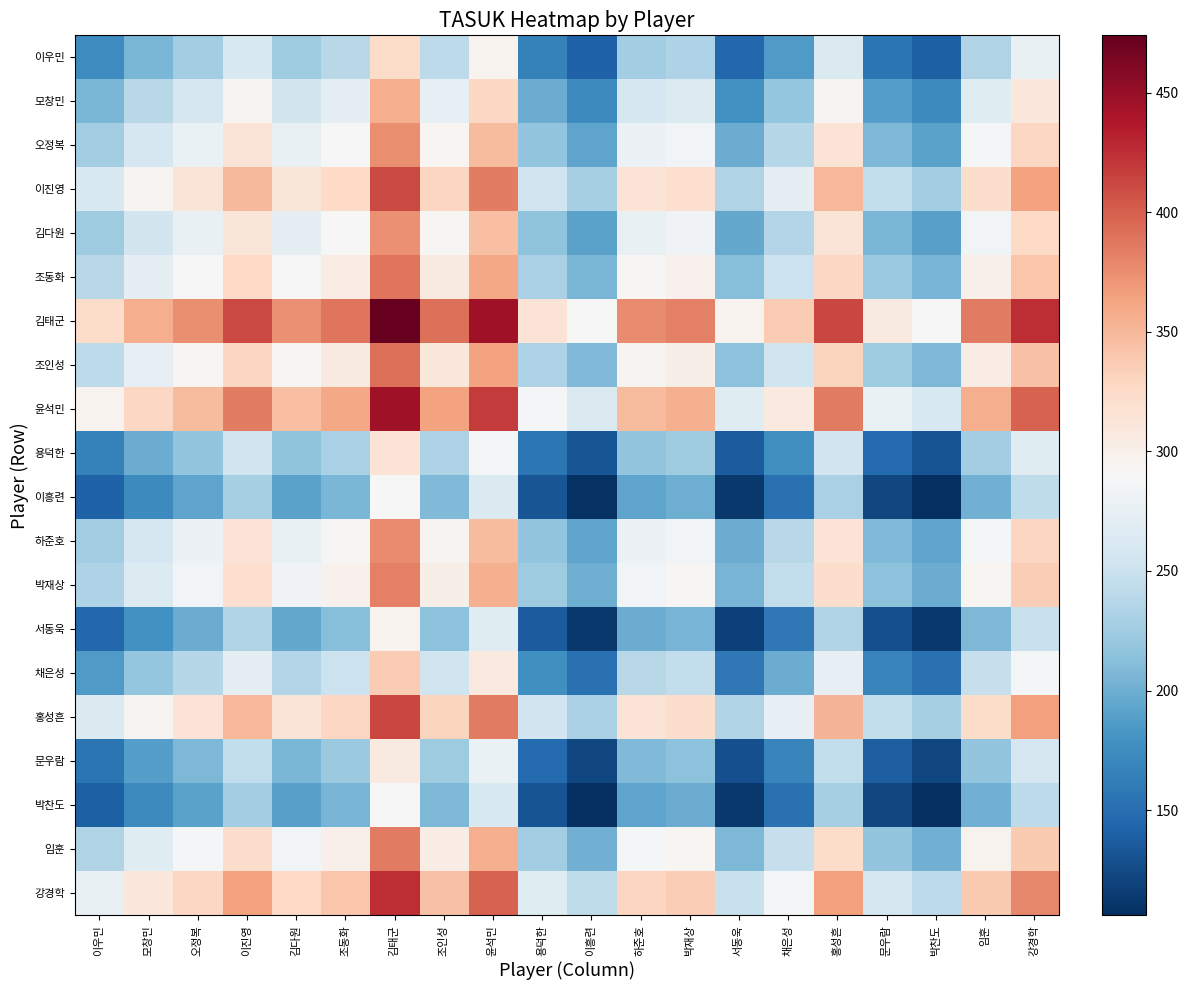

Rank the series by their maximum value, from lowest to highest.

박찬도, 이흥련, 서동욱, 문우람, 용덕한, 이우민, 채은성, 모창민, 김다원, 오정복, 하준호, 박재상, 임훈, 조동화, 조인성, 이진영, 홍성흔, 강경학, 윤석민, 김태군